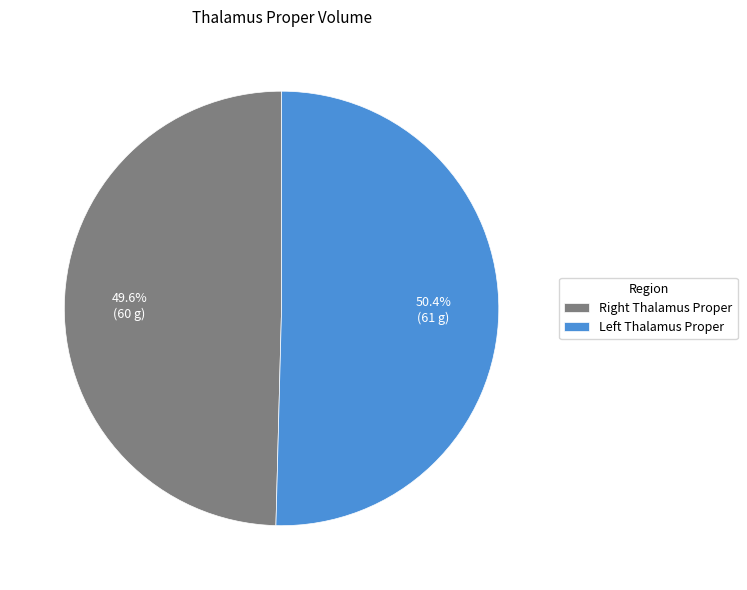

How many segments does this pie chart have?

2